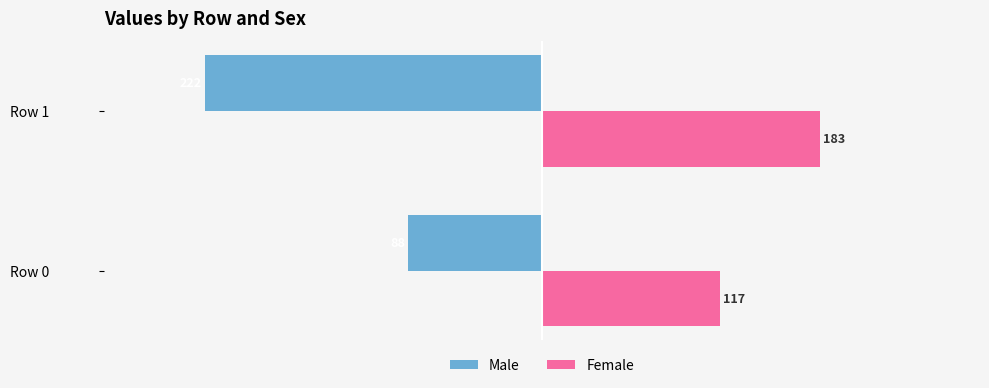

At how many categories does at least one series exceed 82?

2